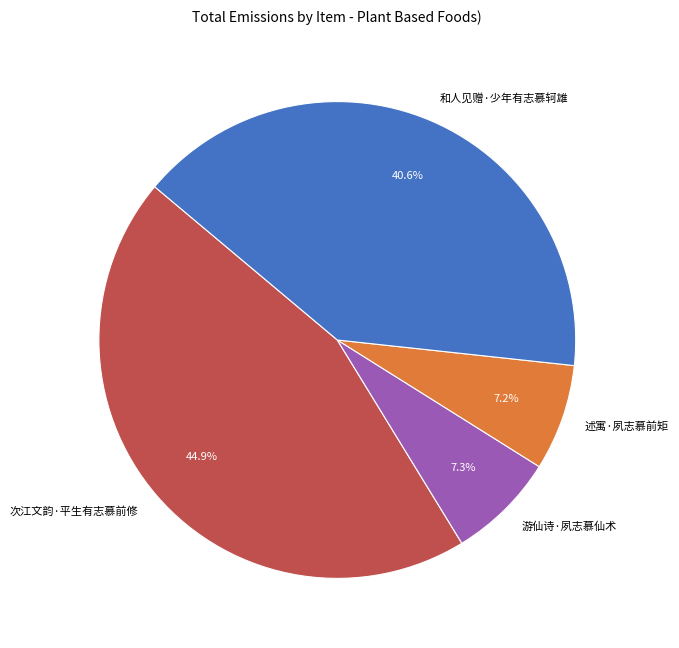

How much of the chart is everything except 述寓·夙志慕前矩?

92.8%